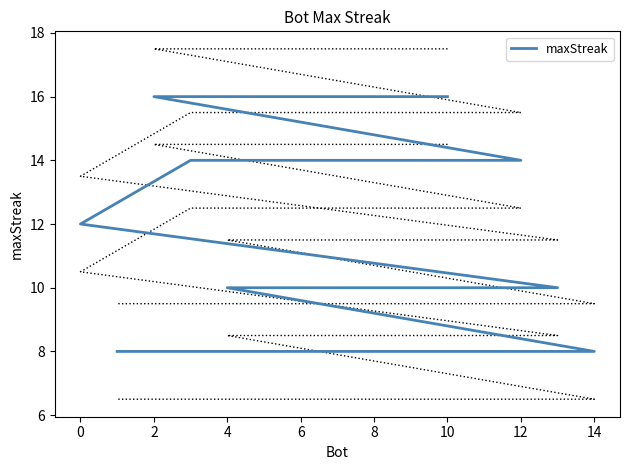

What is the change in value from 4 to 8?

-2